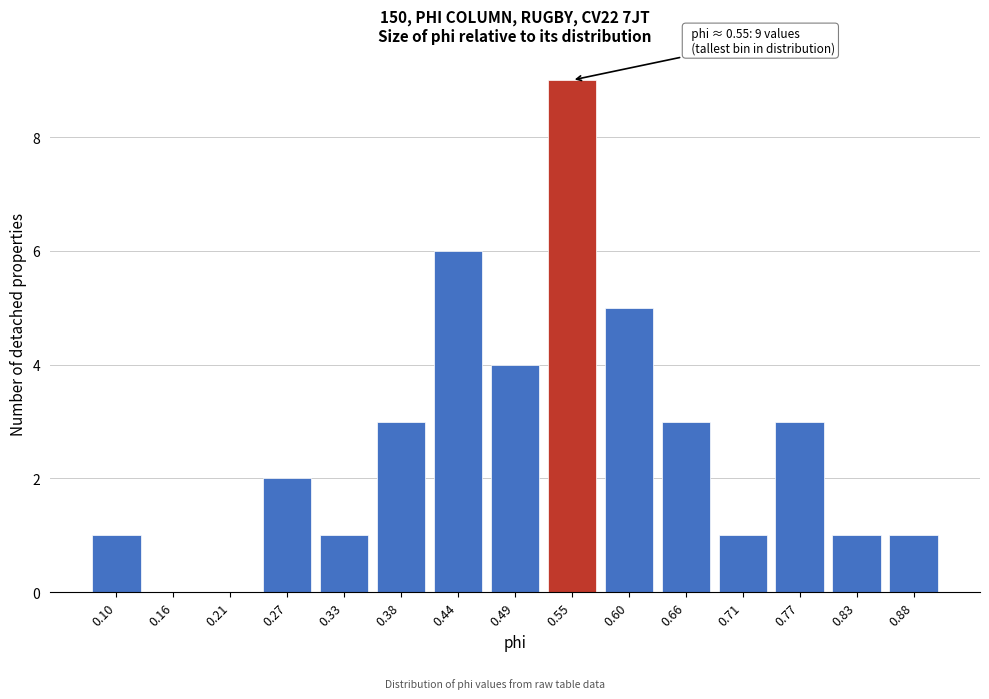

Reading left to right, list all the values displayed in this chart.

0.10=1	0.16=0	0.21=0	0.27=2	0.33=1	0.38=3	0.44=6	0.49=4	0.55=9	0.60=5	0.66=3	0.71=1	0.77=3	0.83=1	0.88=1